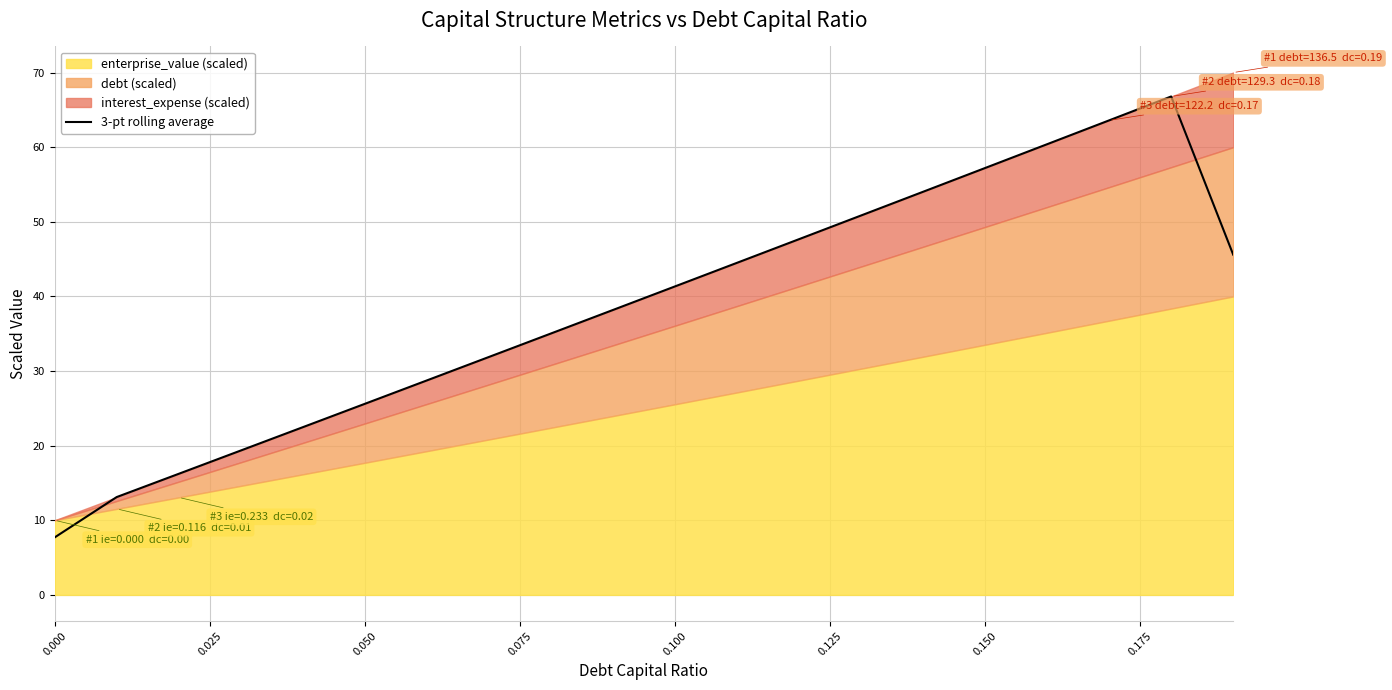

What is the minimum value for 3-pt rolling average?

7.7